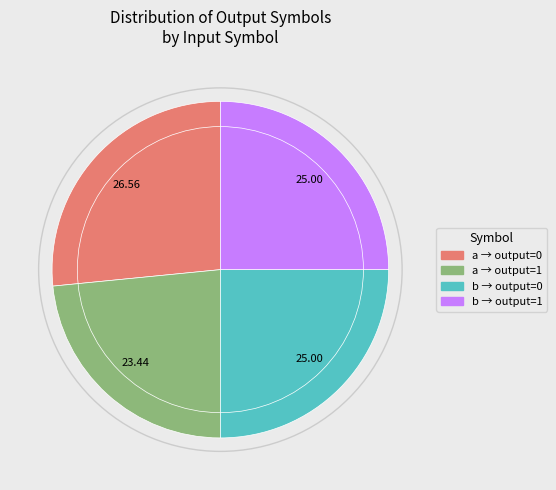

Is there a majority slice in this chart?

No